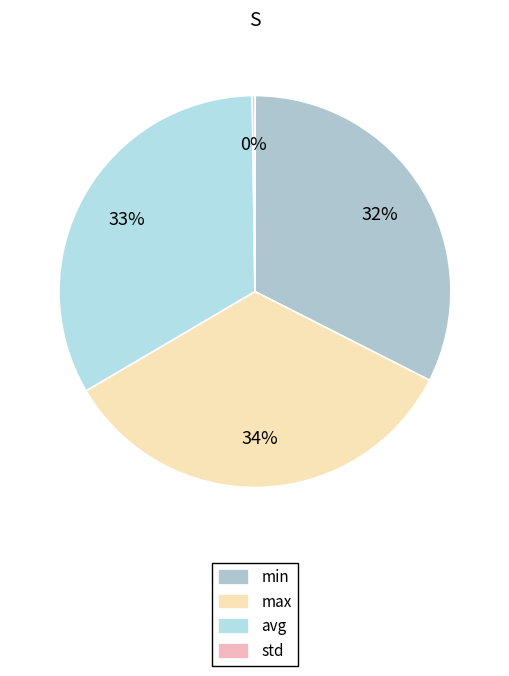

Which slice is the smallest?

std